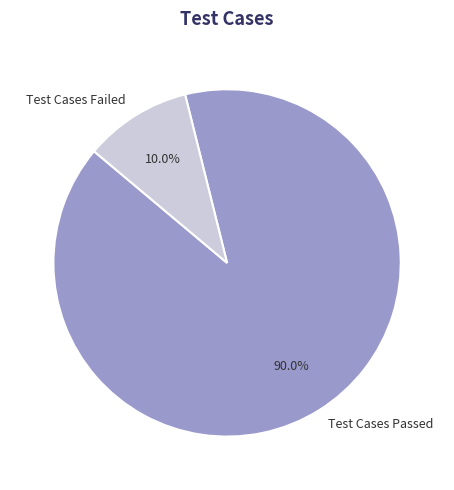

Is it true that Test Cases Failed is 20% of the pie?

False